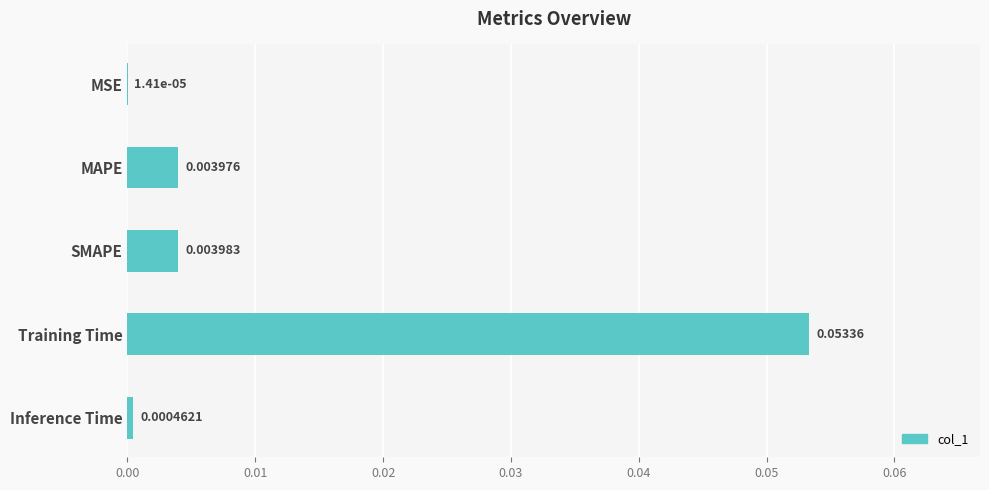

Does the chart contain stacked bars?

No